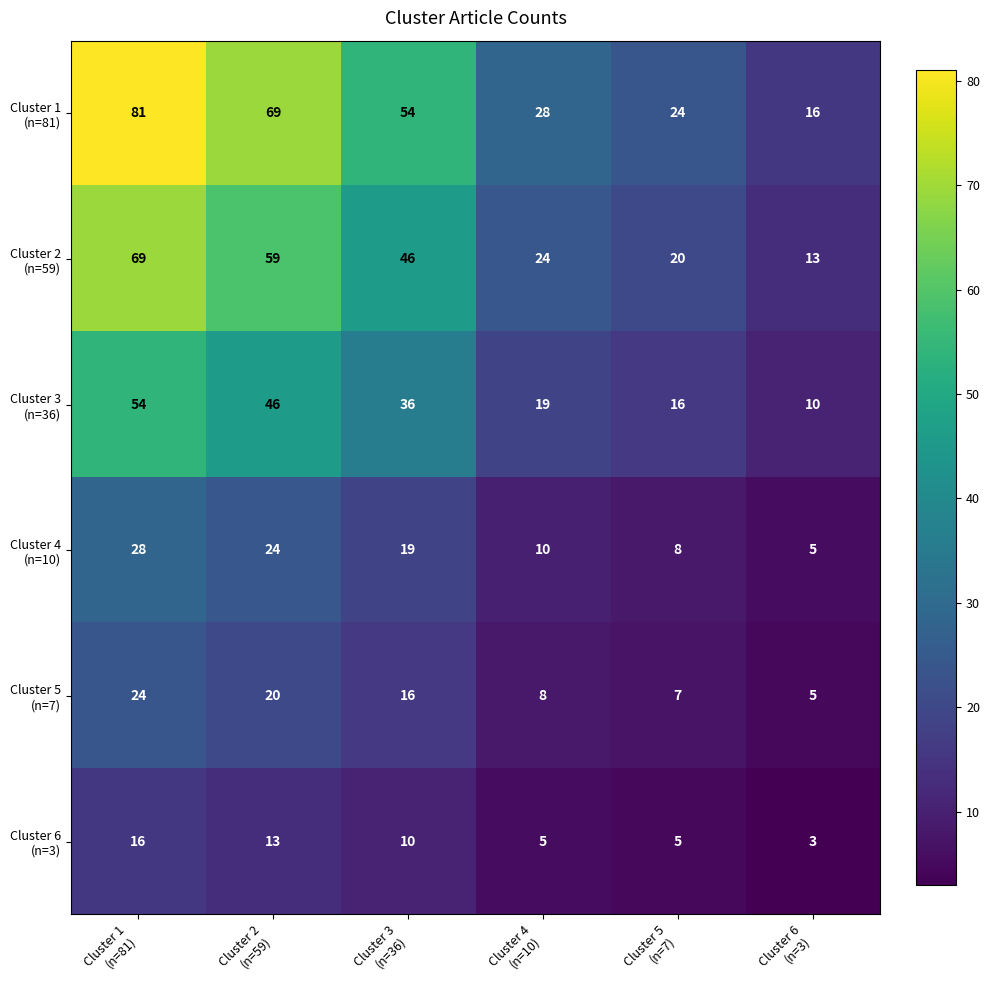

Count the number of categories in the chart.

6